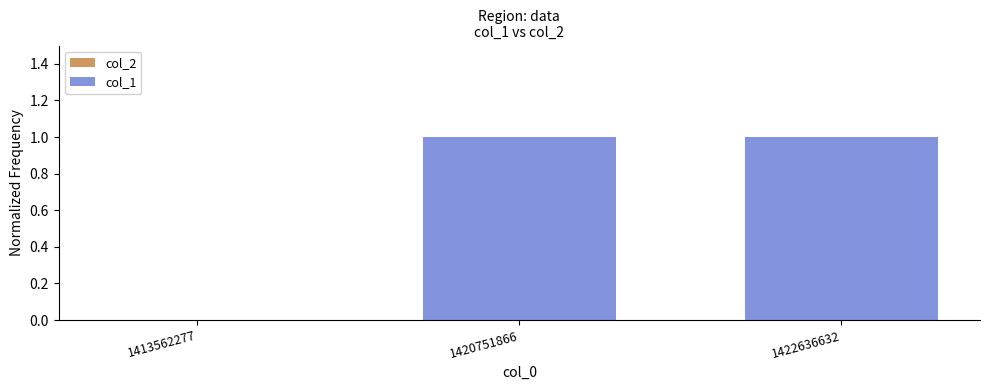

The value at 1413562277 is 0. True or false?

True